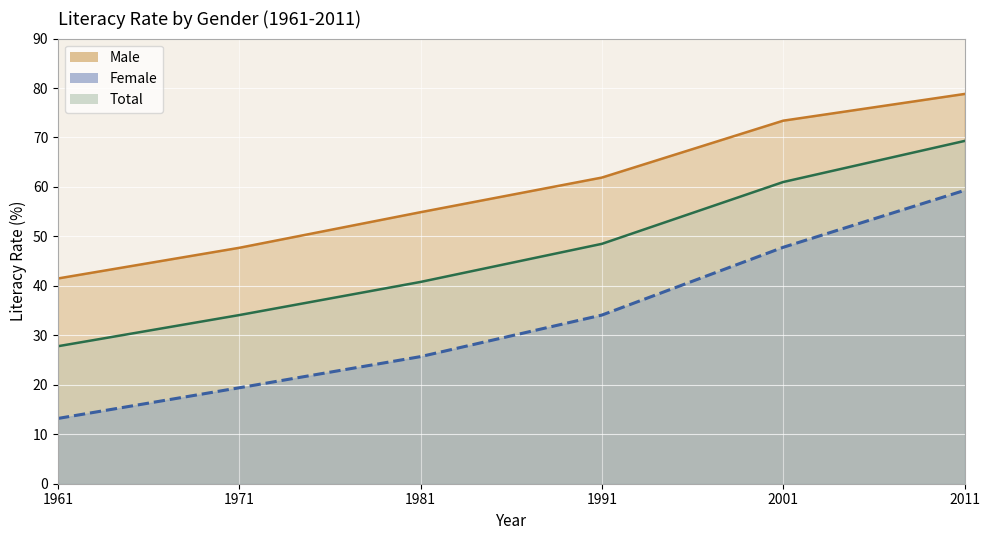

What is the value of the Total point at the 3rd from the left?

40.8